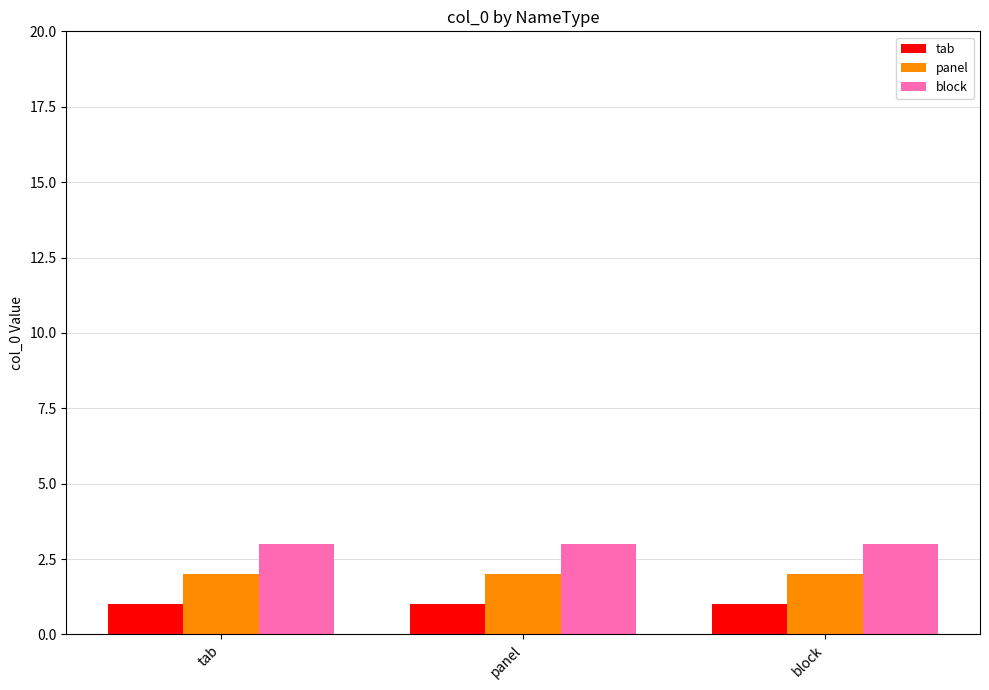

Reading right to left, what are all the values shown in this chart?

tab: 1	1	1
panel: 2	2	2
block: 3	3	3